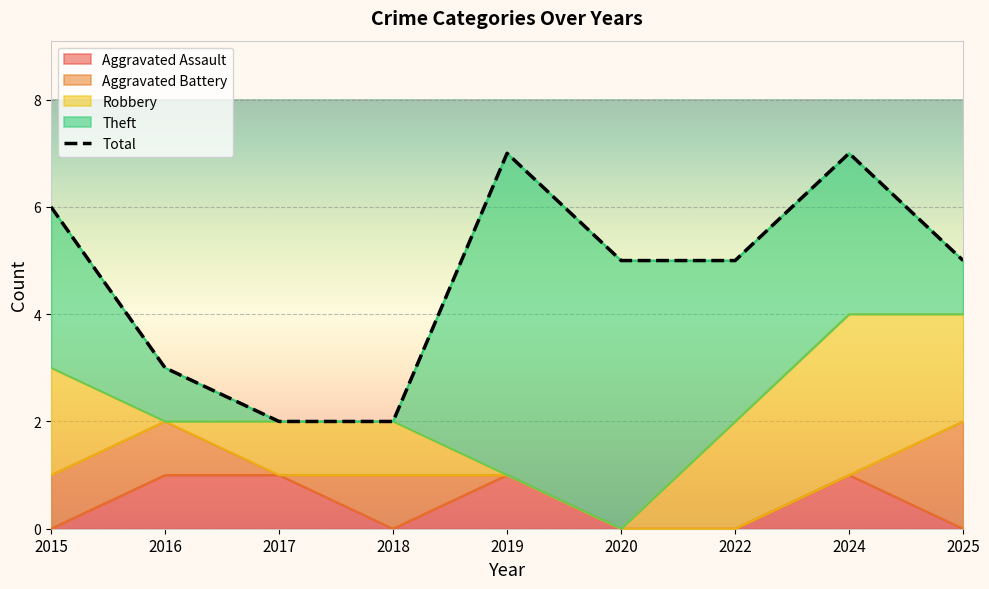

True or false: Aggravated Assault has a value of 0 at 2020.

True